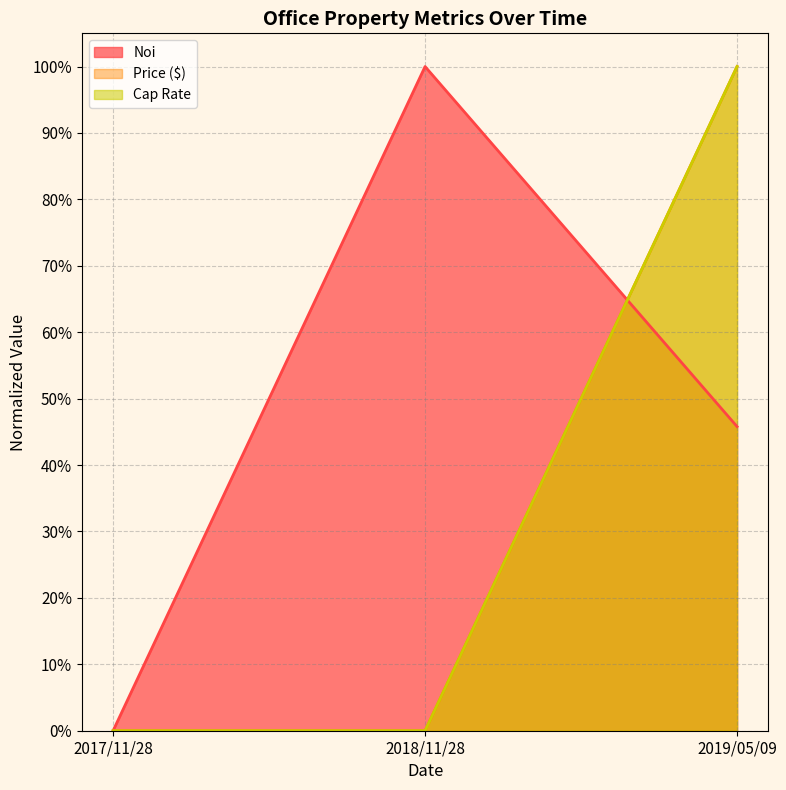

Does the chart have visible grid lines?

Yes